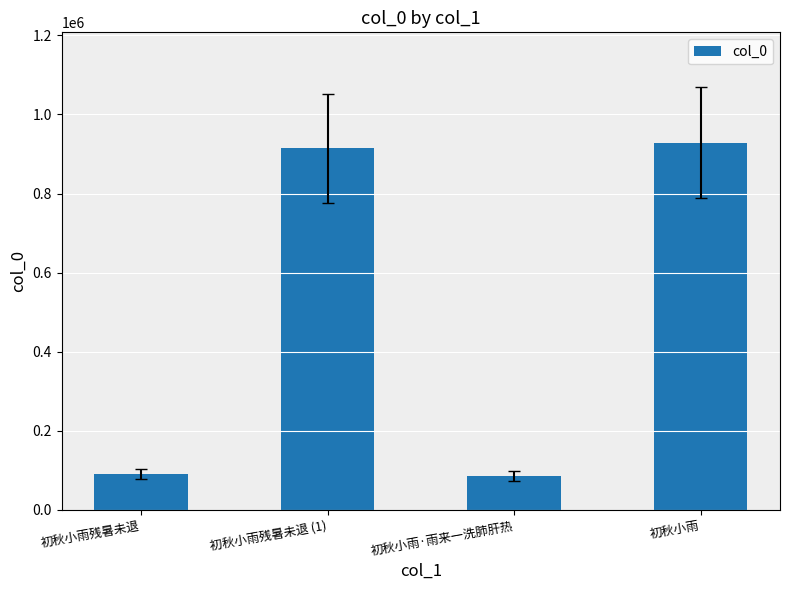

What value does the data have at 初秋小雨, to the nearest 10?

928930